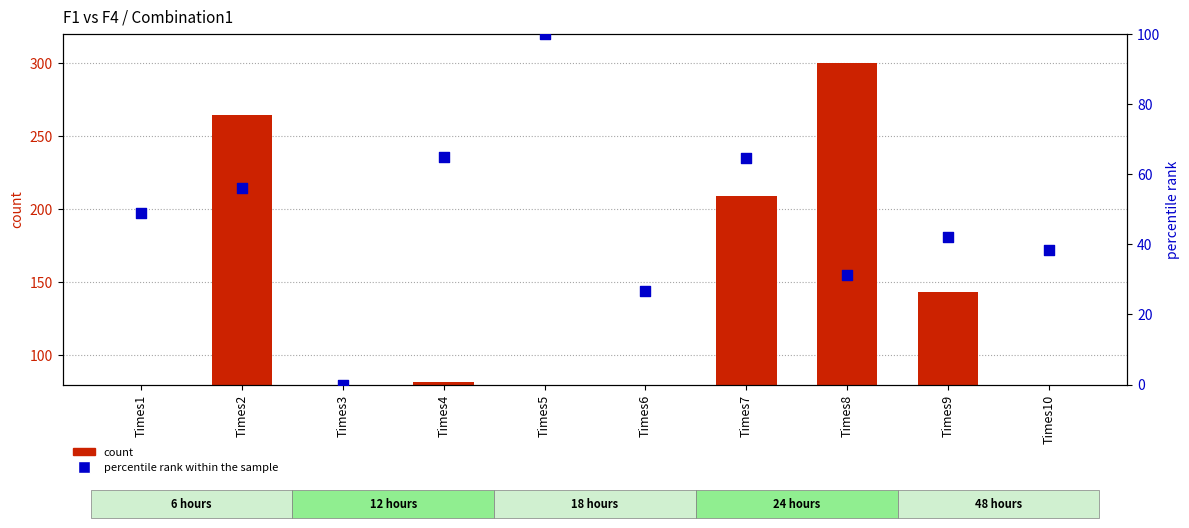

Which series reaches the maximum Y coordinate?

count